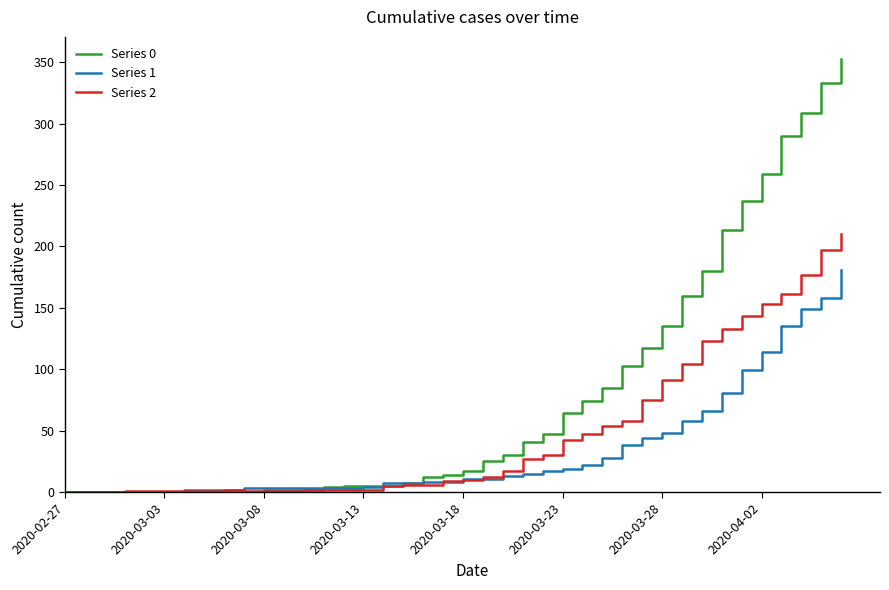

What is the maximum value for Series 2?

210